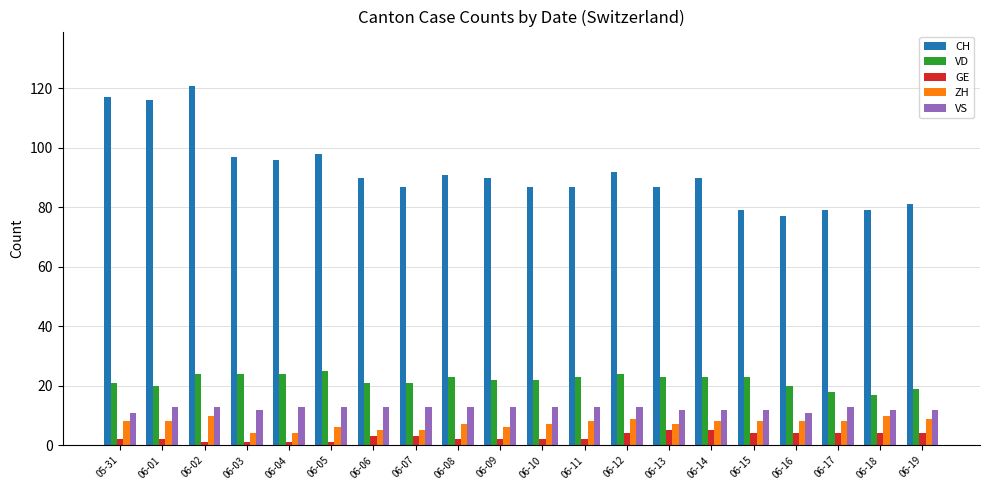

What is the highest value of the ZH series?

10